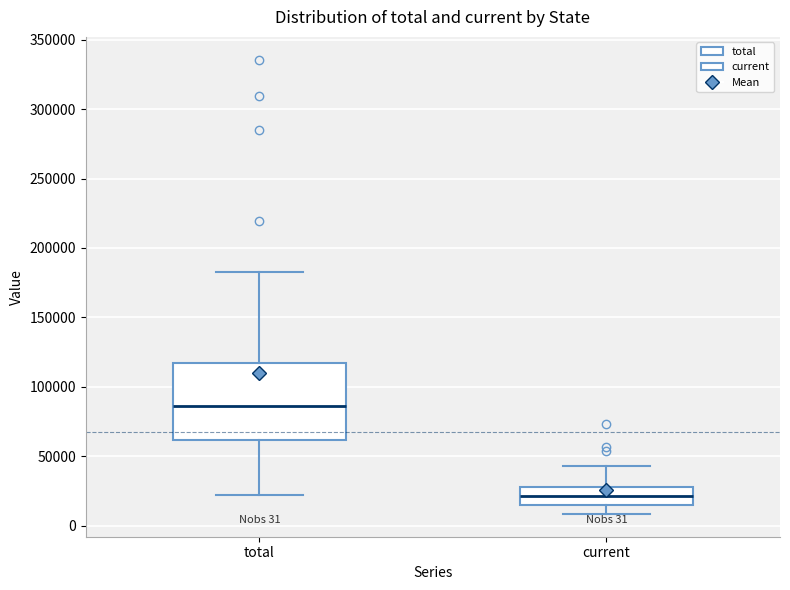

Which box is the tallest, from its lower edge to its upper edge?

total